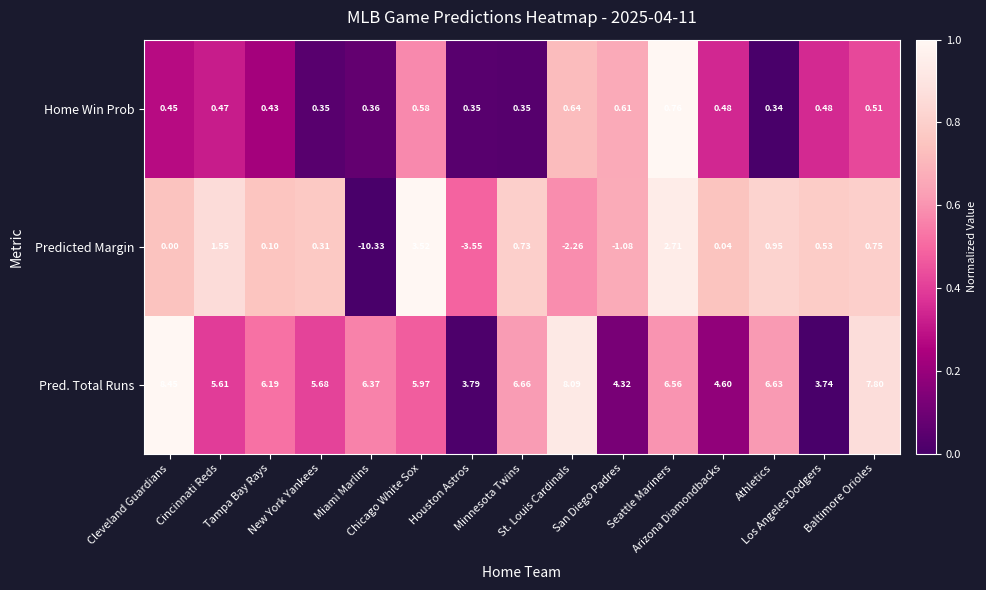

Which category has the lowest value across all series?

Miami Marlins